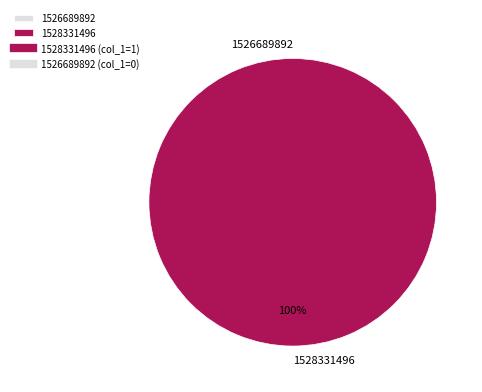

Is 1528331496 the majority of the pie?

Yes